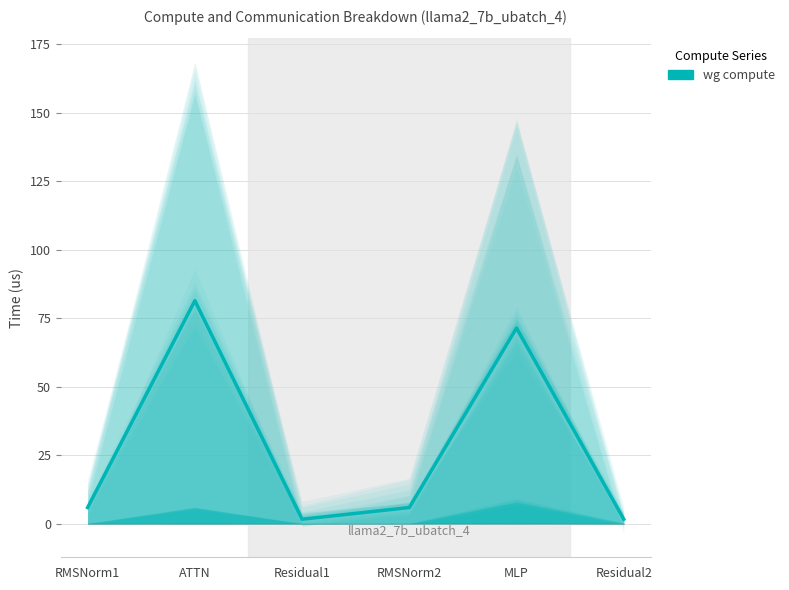

How many distinct data groups are displayed?

1